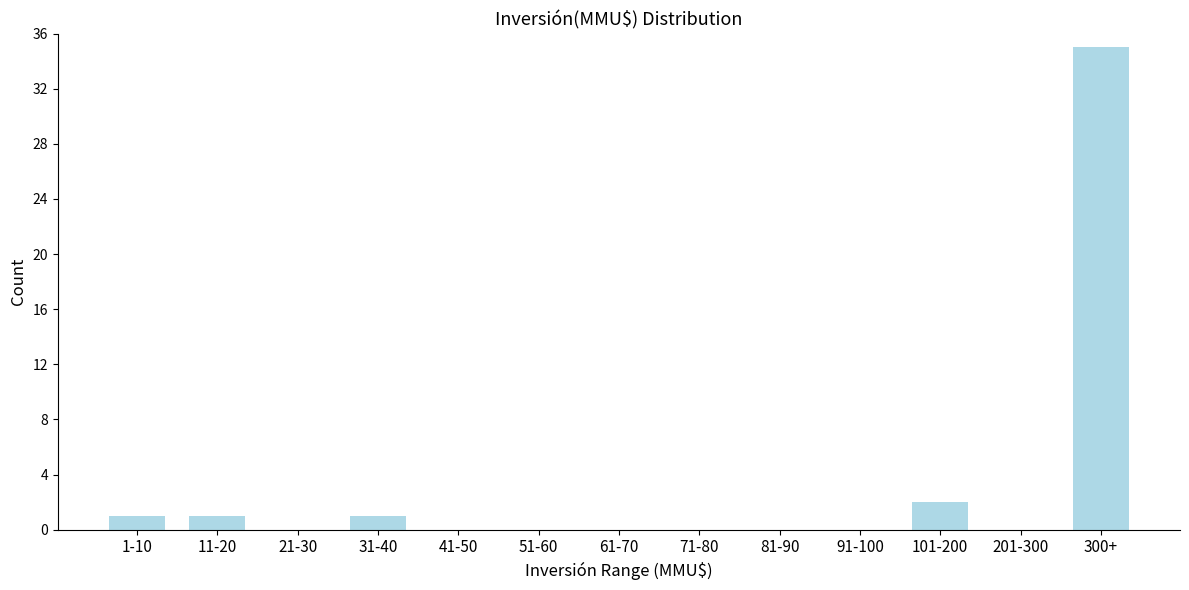

Reading right to left, extract all data points from this chart.

300+=35	201-300=0	101-200=2	91-100=0	81-90=0	71-80=0	61-70=0	51-60=0	41-50=0	31-40=1	21-30=0	11-20=1	1-10=1